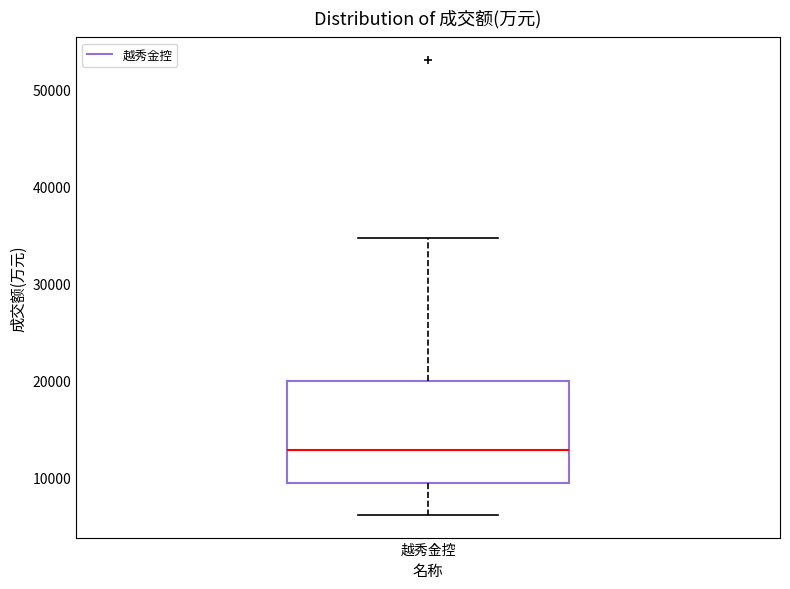

Transcribe this box plot: give where the median line is, the range the box spans, and where the two whiskers end, as read against the y-axis. The values are not printed on the chart, so give them approximately, as read against the axis.

median 13000, box 10000 to 20000, whiskers 6000 to 35000